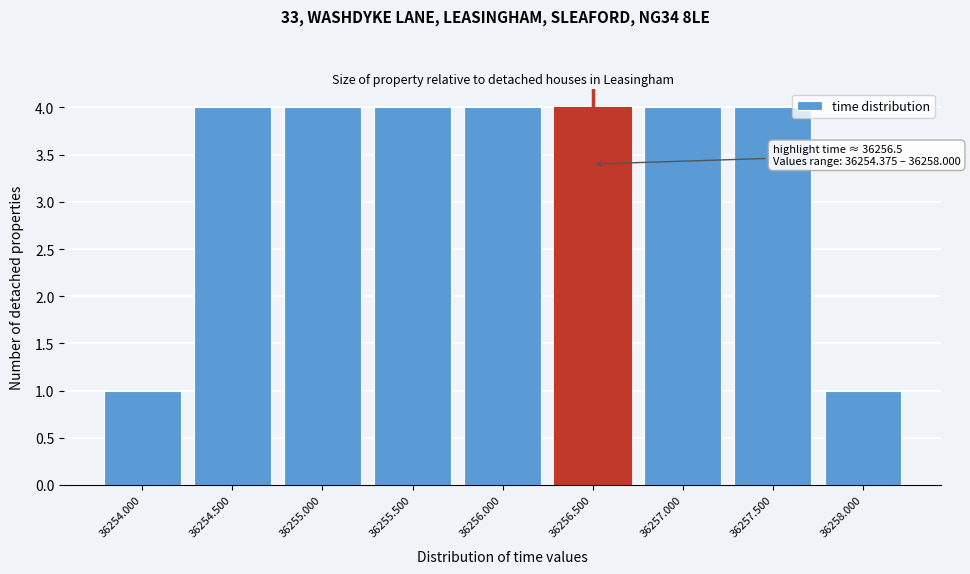

Reading left to right, transcribe all the data shown in this chart.

36254.000=1	36254.500=4	36255.000=4	36255.500=4	36256.000=4	36256.500=4	36257.000=4	36257.500=4	36258.000=1